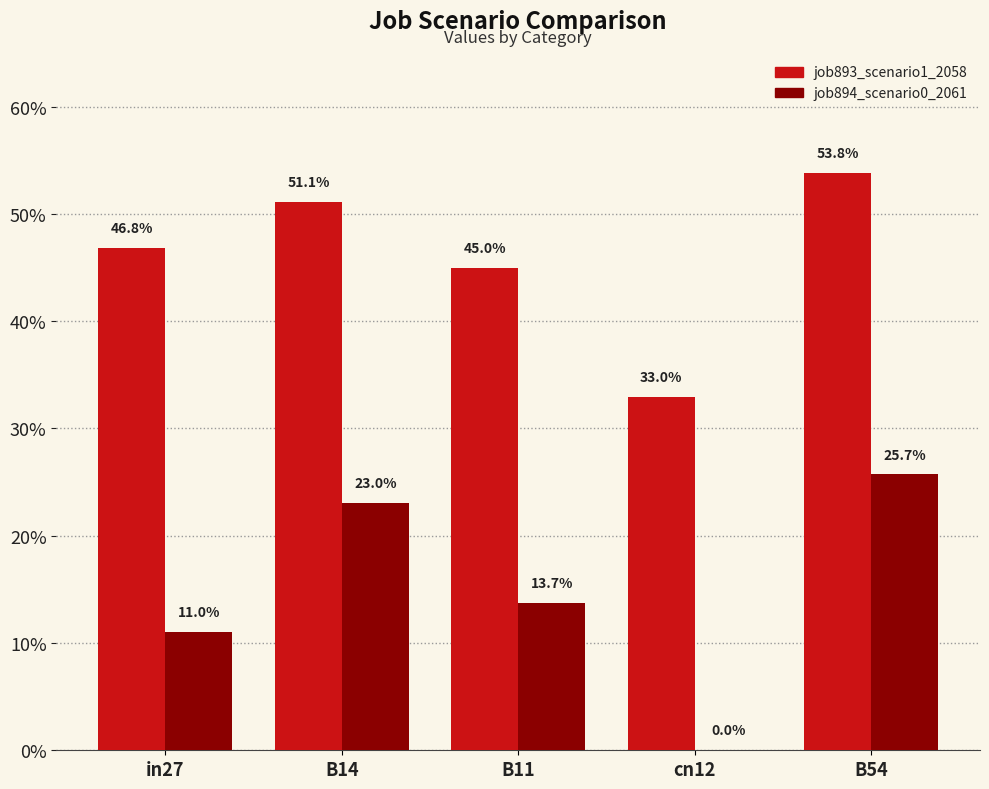

What position from the right is in27?

5